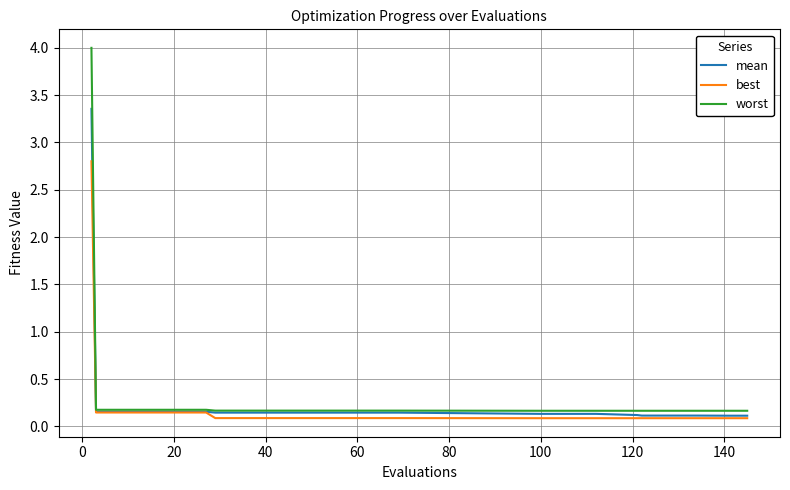

Which series has the largest range (max minus min)?

worst